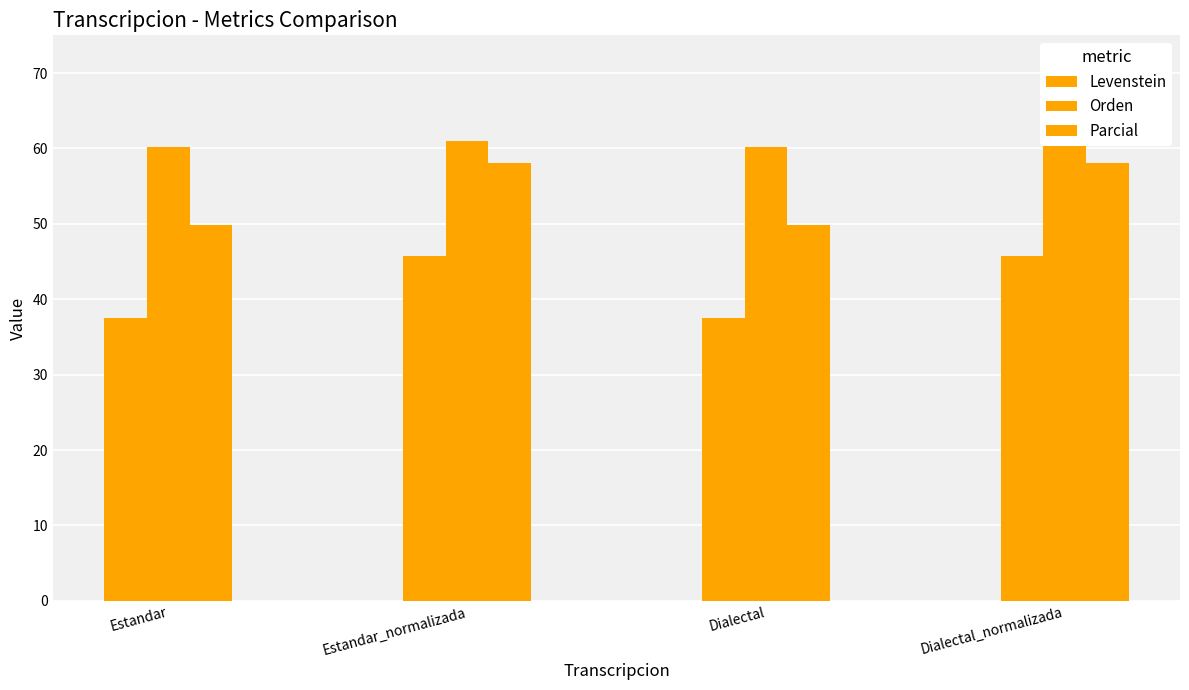

At which label is Levenstein closest to 41?

Estandar